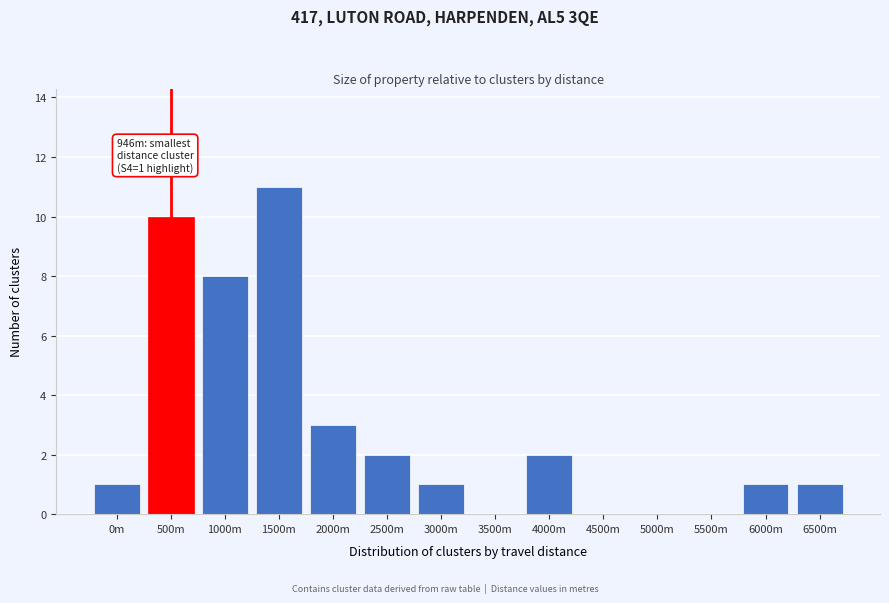

Reading left to right, transcribe all the data shown in this chart.

0m=1	500m=10	1000m=8	1500m=11	2000m=3	2500m=2	3000m=1	3500m=0	4000m=2	4500m=0	5000m=0	5500m=0	6000m=1	6500m=1